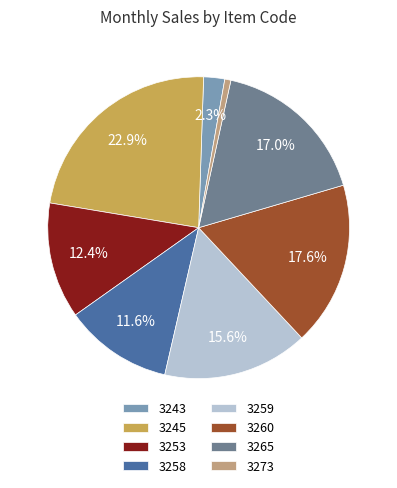

Rank the categories by value from lowest to highest.

3273, 3243, 3258, 3253, 3259, 3265, 3260, 3245